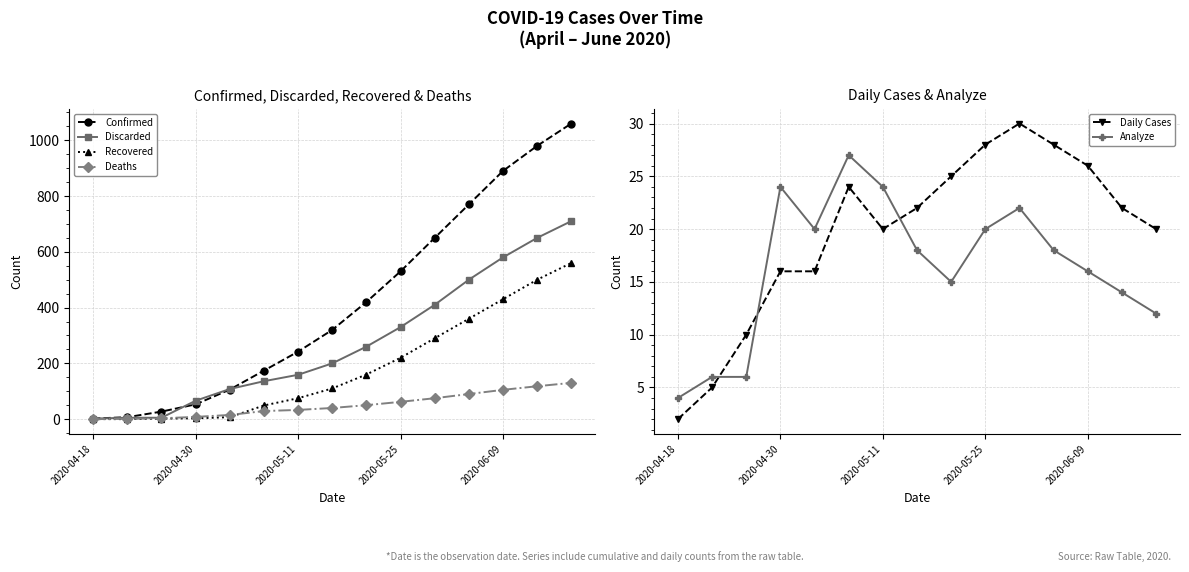

What is the average value of the Discarded series?

275